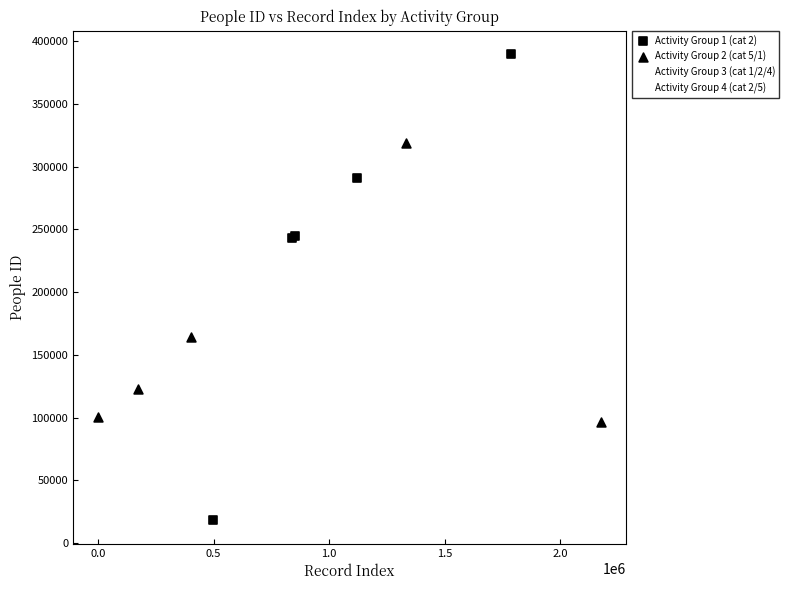

Which series contains the lowest Y value?

Activity Group 1 (cat 2)